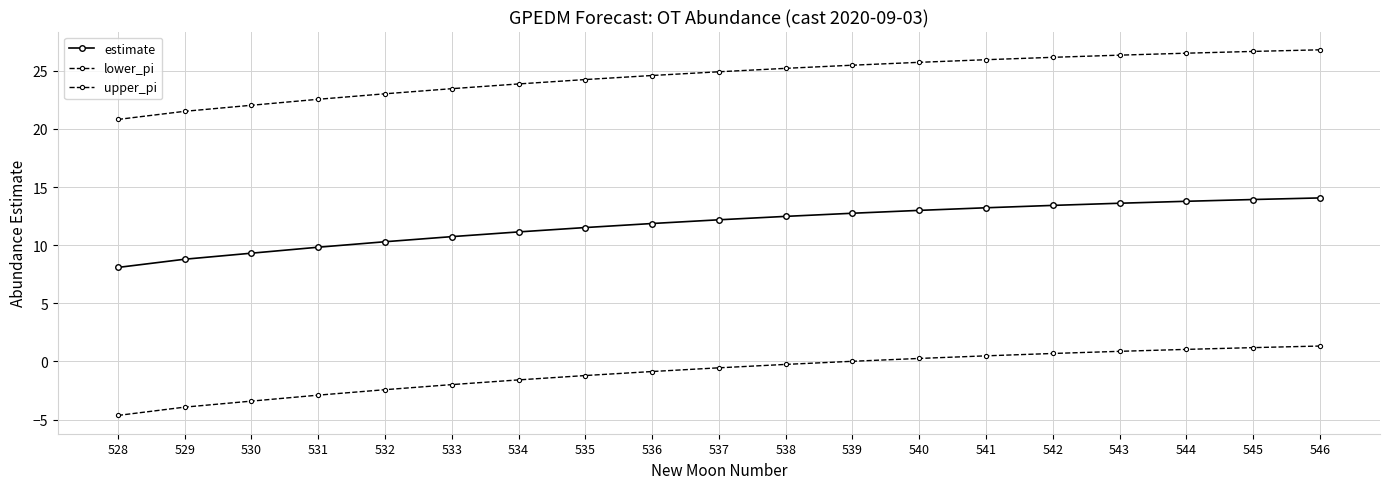

Does the chart have visible grid lines?

Yes